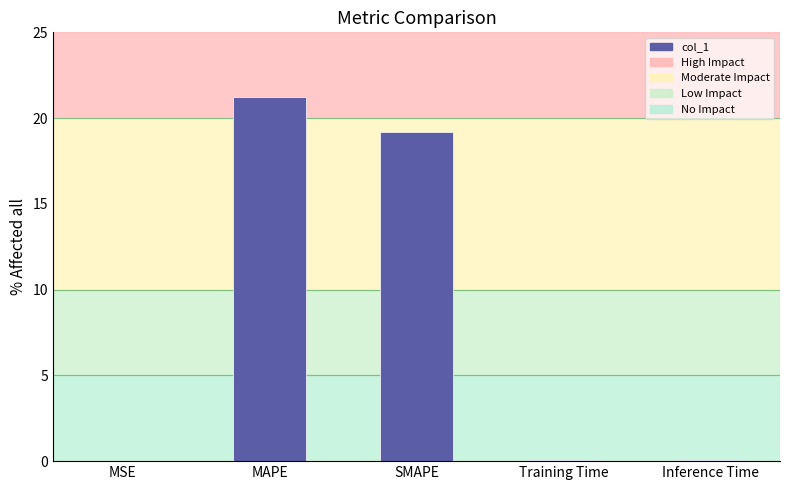

What is the sum of the values at SMAPE and MSE?

19.2